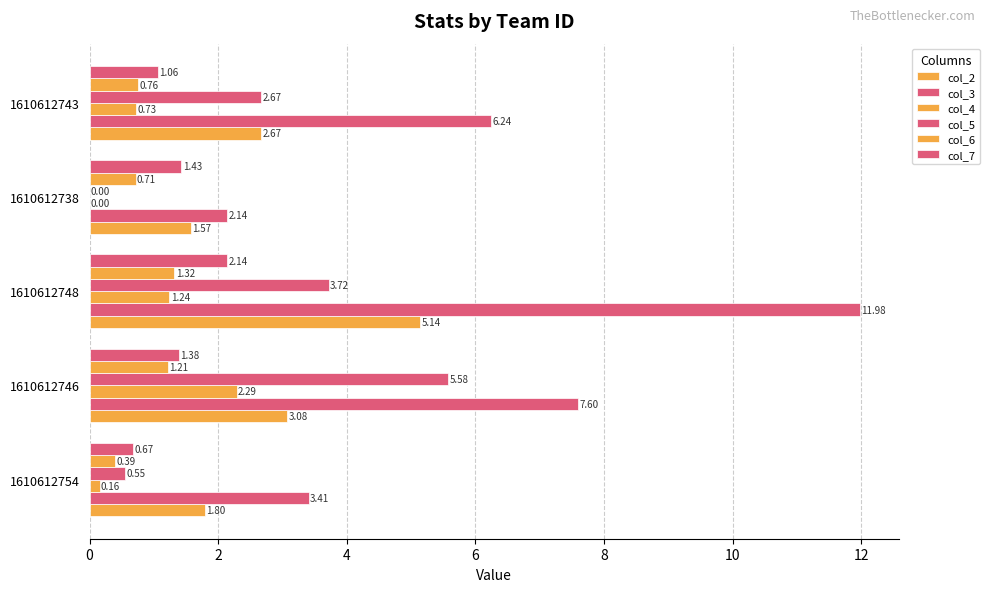

How many series are shown in this chart?

6